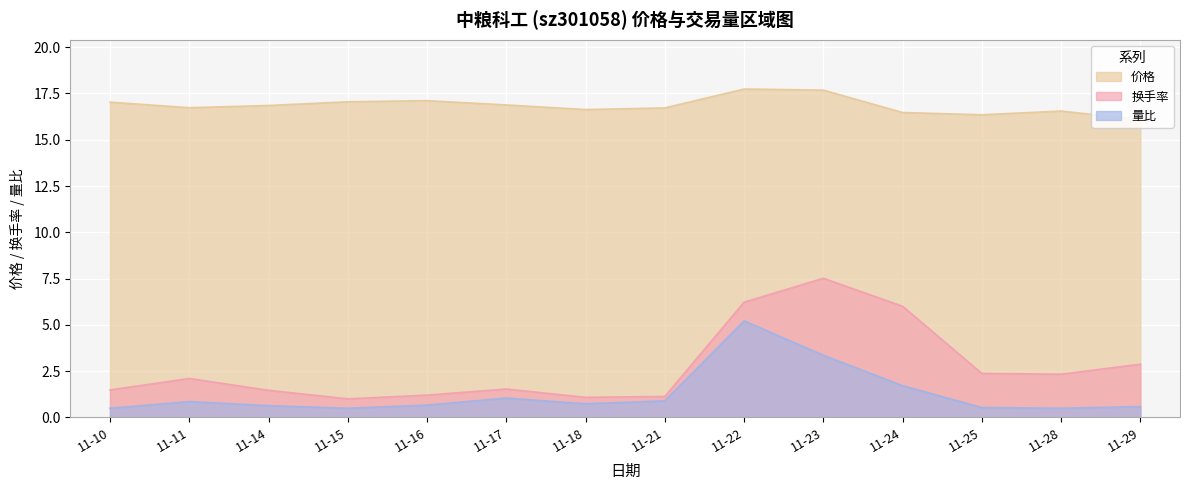

Which category has the lowest value in the 价格 series?

11-29